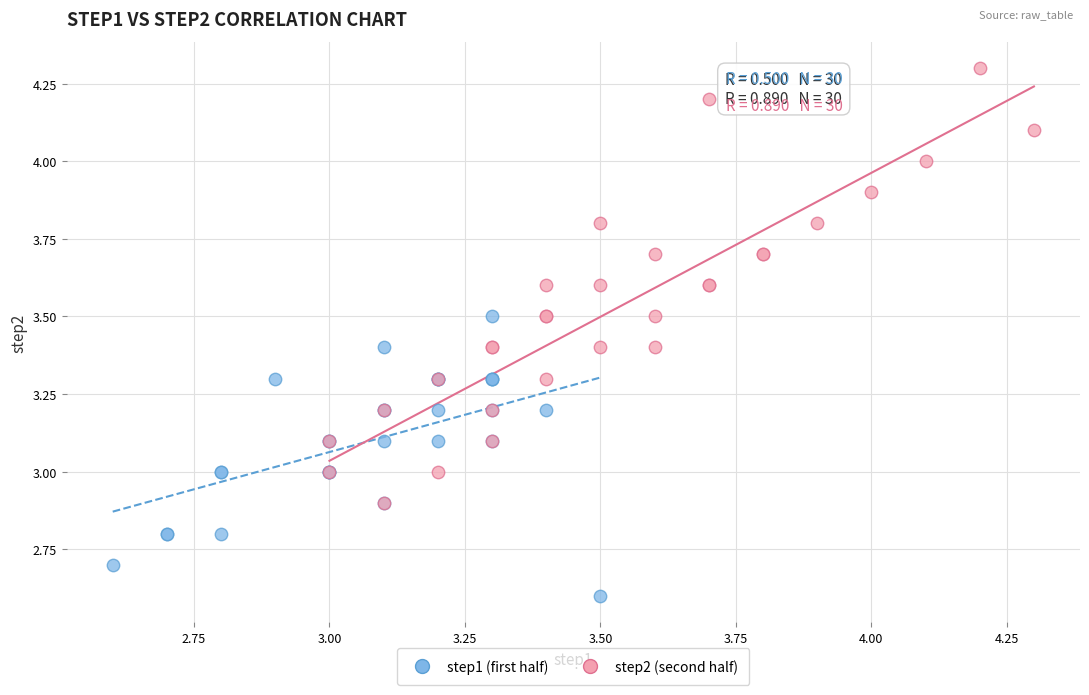

Which series has the widest spread of Y values?

step2 (second half)